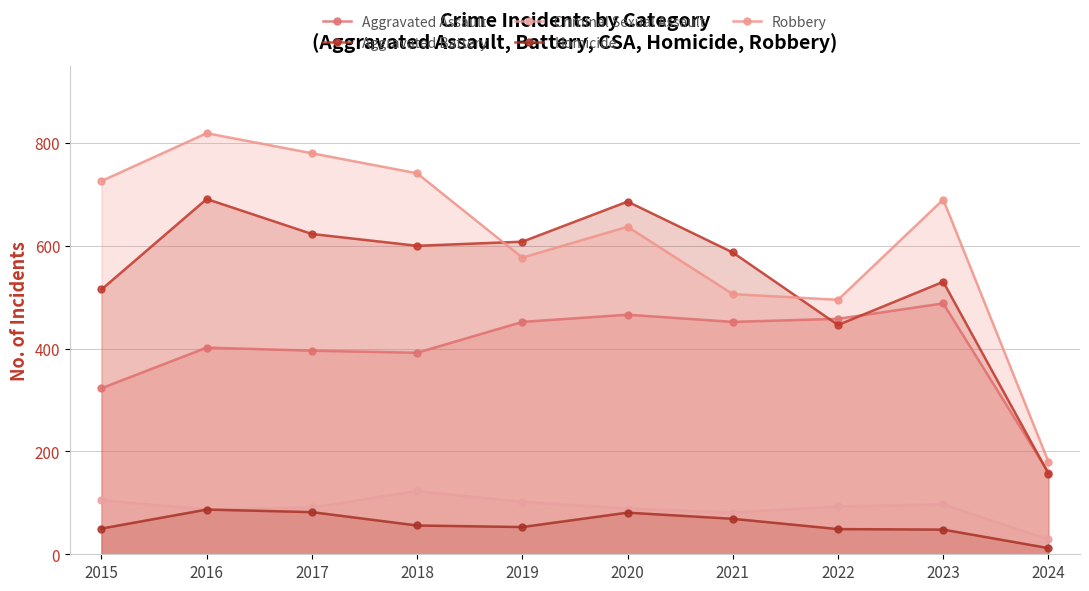

Between 2017 and 2019, which is larger?

2019